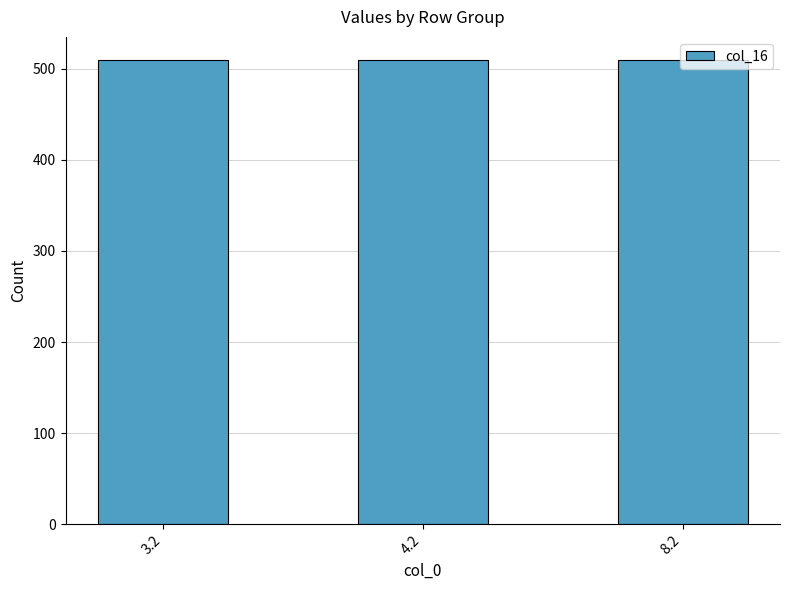

What is the label of the 2nd bar from the left?

4.2